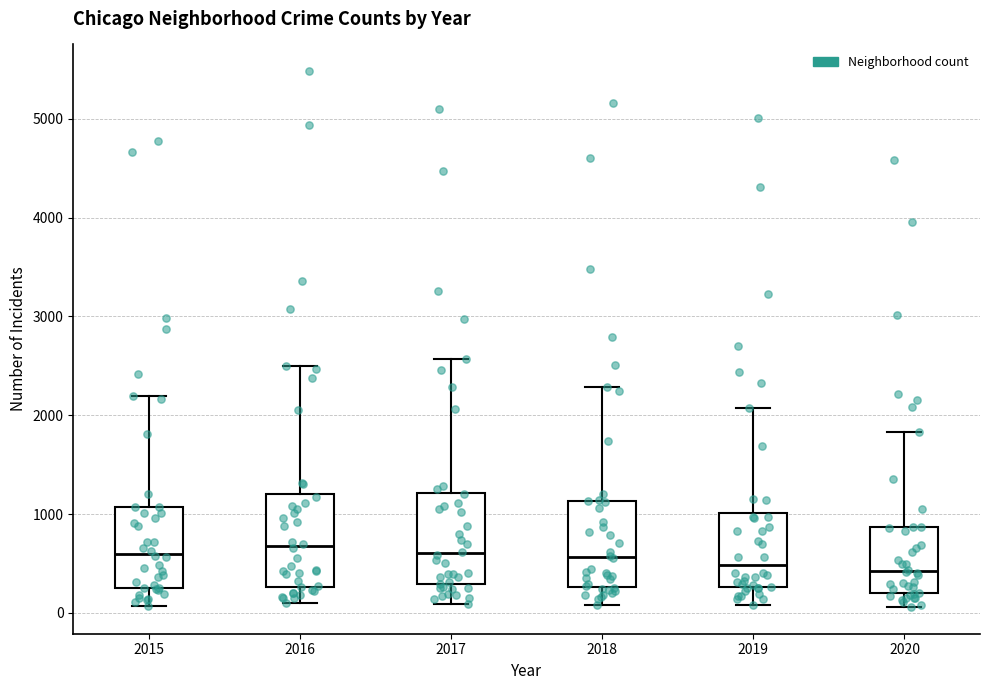

Reading left to right, transcribe this box plot: for each box, give where its median line is, the range the box spans, and where its two whiskers end, as read against the y-axis. The values are not printed on the chart, so give them approximately, as read against the axis.

2015: median 600, box 300 to 1100, whiskers 100 to 2200
2016: median 700, box 300 to 1200, whiskers 100 to 2500
2017: median 600, box 300 to 1200, whiskers 100 to 2600
2018: median 600, box 300 to 1100, whiskers 100 to 2300
2019: median 500, box 300 to 1000, whiskers 100 to 2100
2020: median 400, box 200 to 900, whiskers 100 to 1800